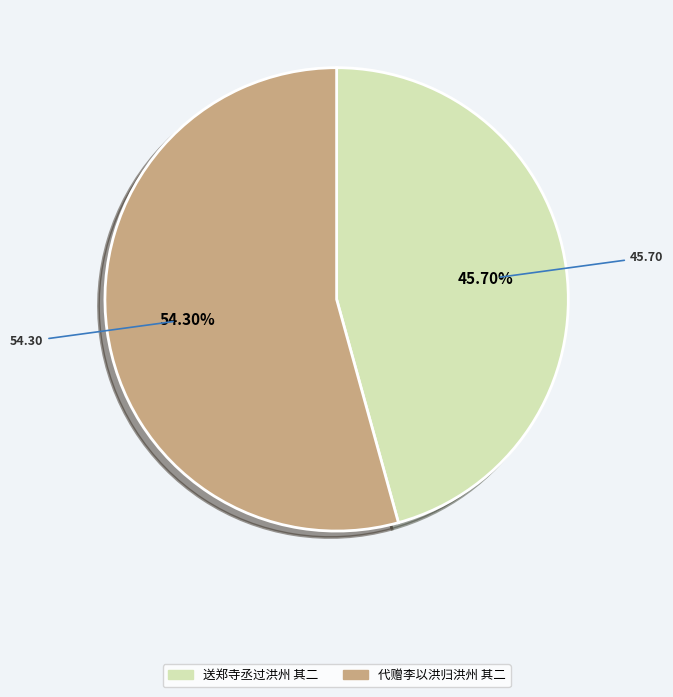

True or false: 代赠李以洪归洪州 其二 accounts for 54% of the total.

True